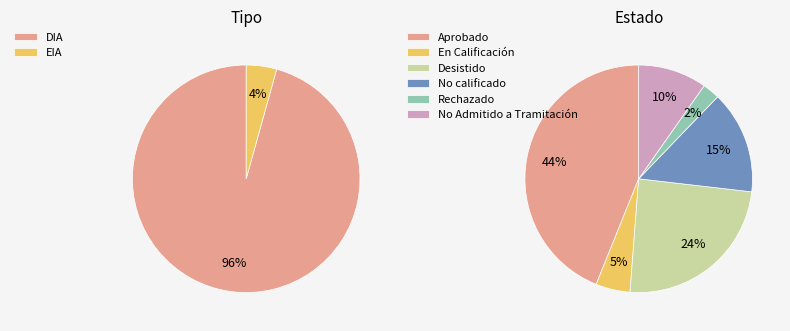

To the nearest percent, what percentage of the pie is EIA?

4%